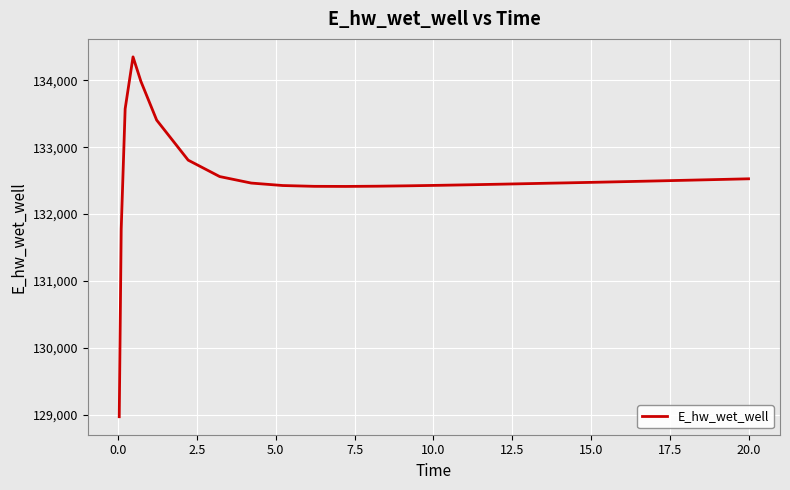

Is this an area chart (filled region under the line)?

No